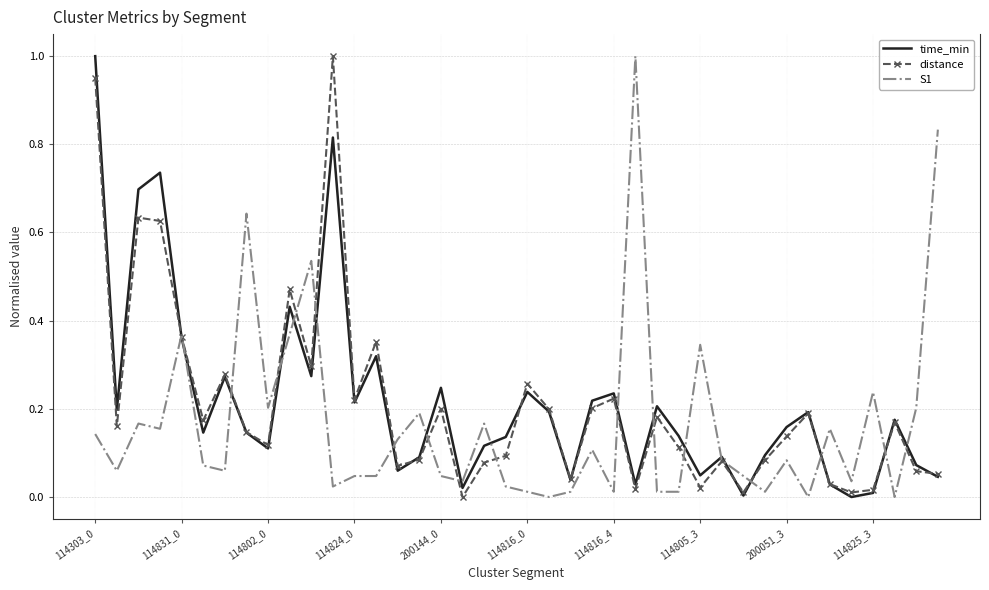

What are all the series names shown in the legend?

time_min, distance, S1